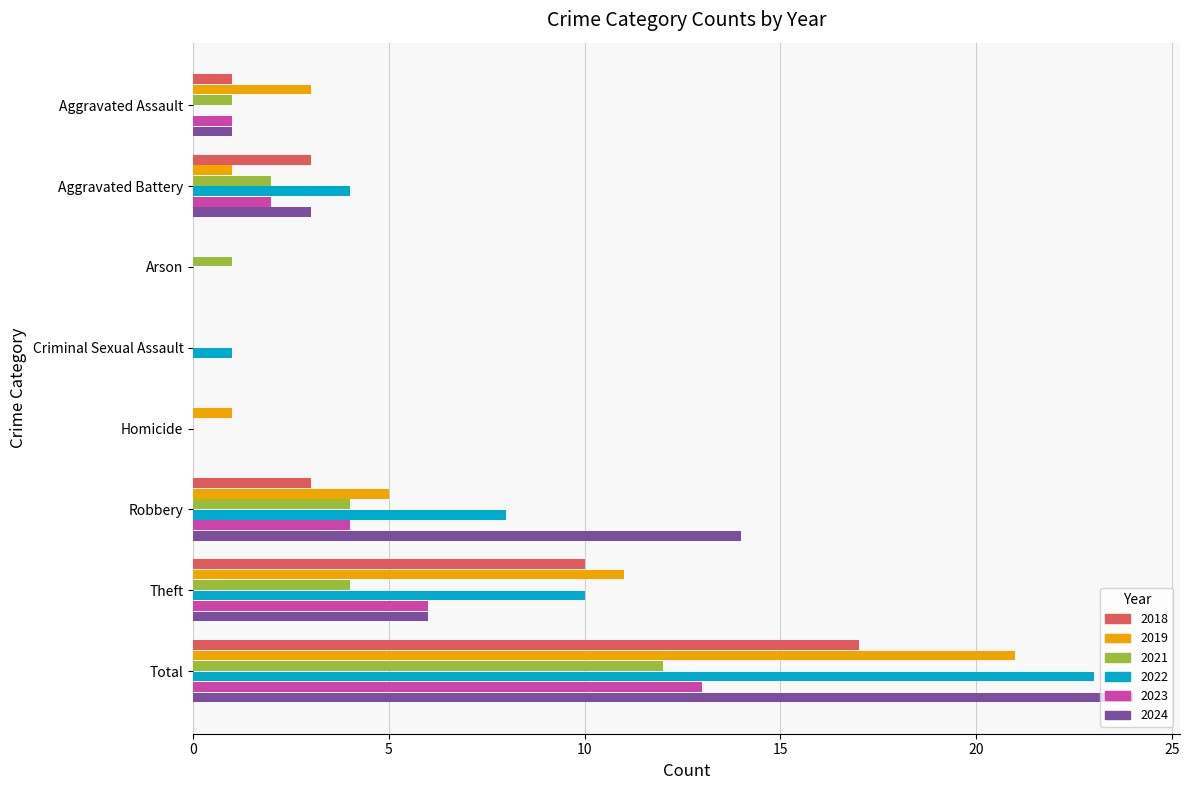

Is the value of 2021 at Aggravated Assault greater than the value of 2019 at Aggravated Assault?

No